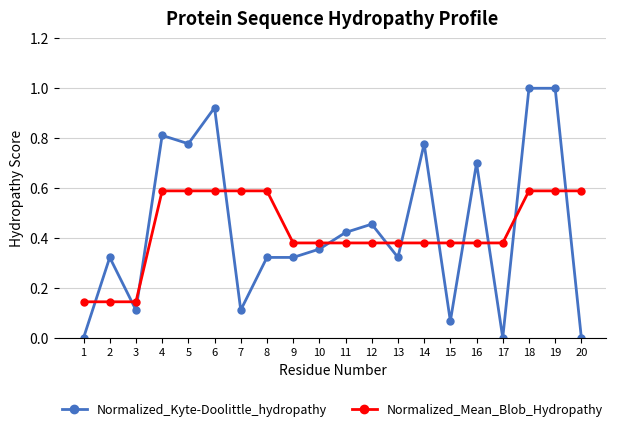

The Normalized_Mean_Blob_Hydropathy series shows 0.6 at 5. True or false?

True